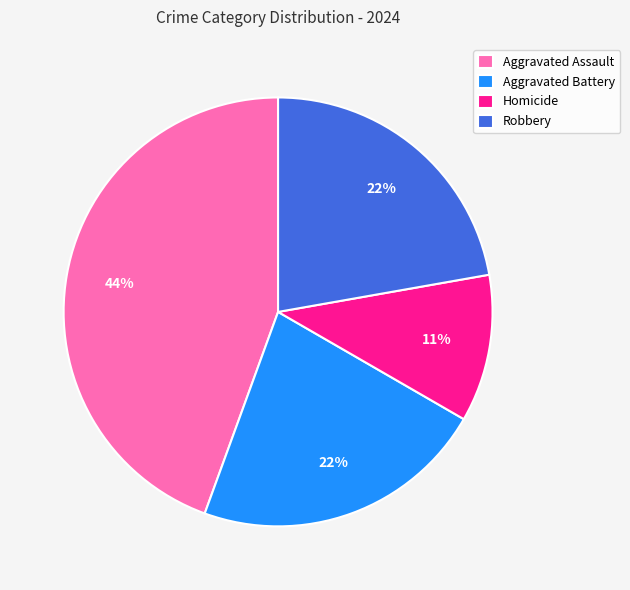

To the nearest percent, what percentage of the pie is Aggravated Battery?

22%